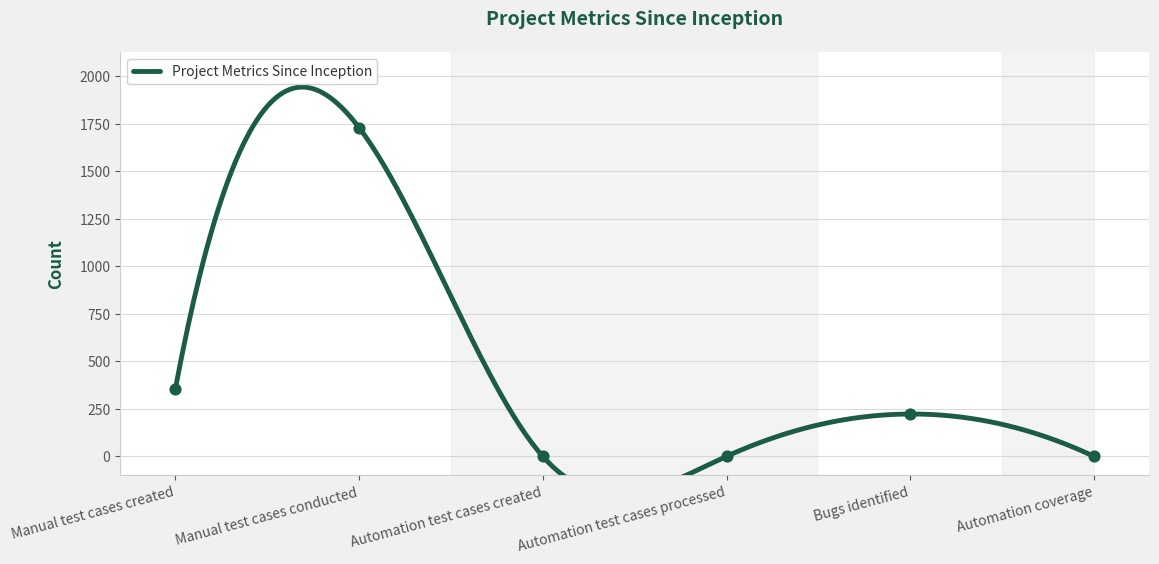

Which has a higher value, Manual test cases created or Bugs identified?

Manual test cases created